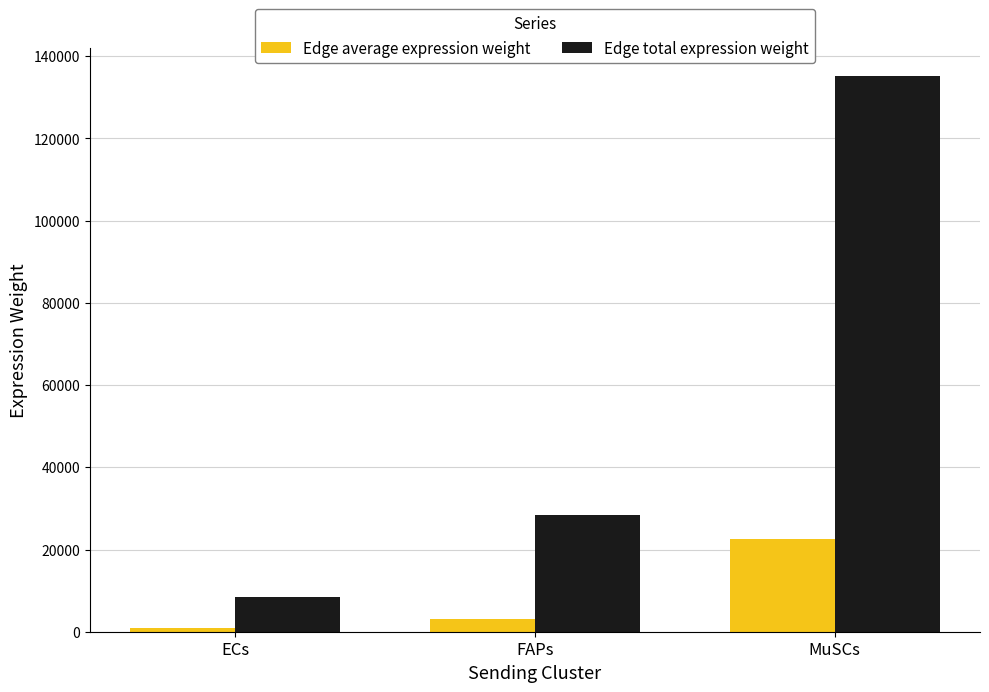

List the series in order of their overall mean, lowest first.

Edge average expression weight, Edge total expression weight